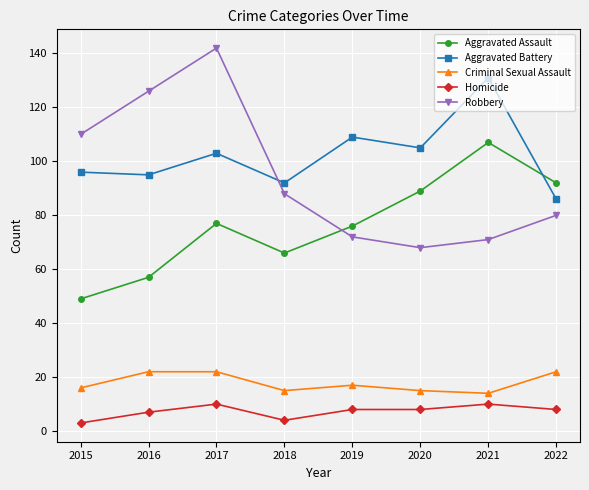

Does the chart display data point markers on the line(s)?

Yes